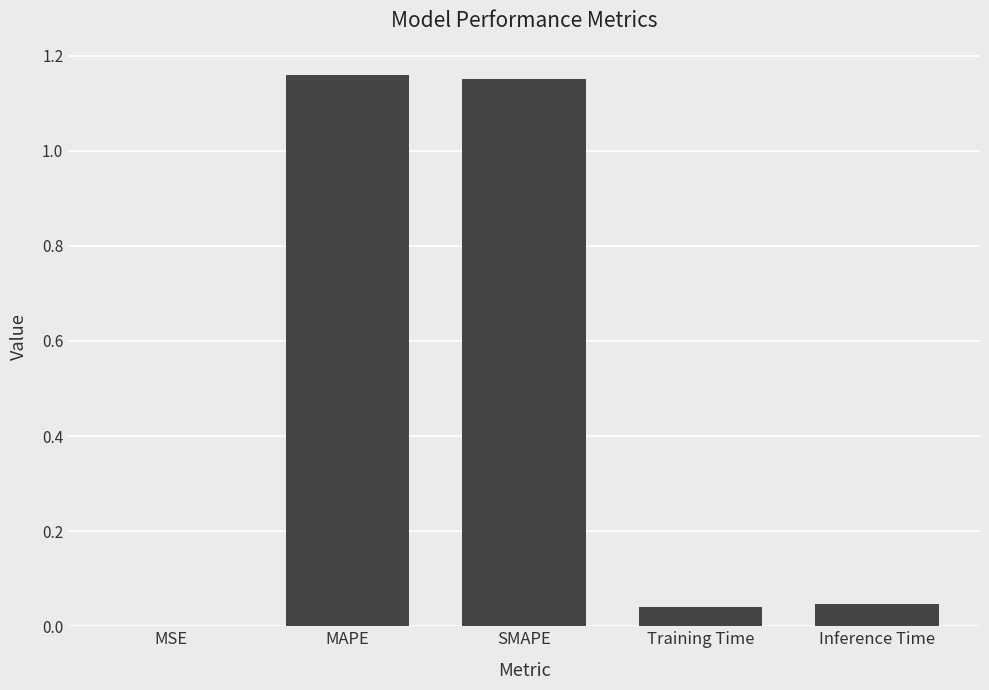

Between MSE and MAPE, which is larger?

MAPE